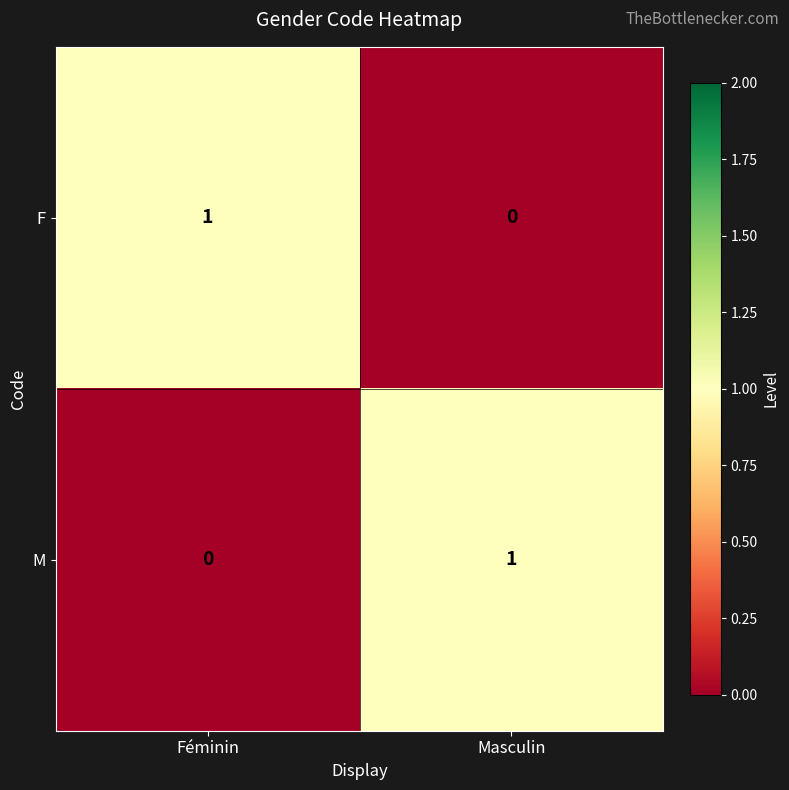

Which category has the lowest value in the M series?

Féminin